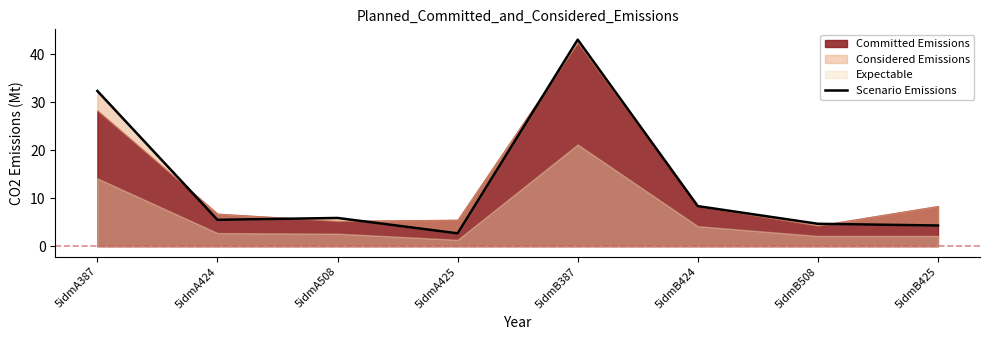

How many data points are less than 5?

3